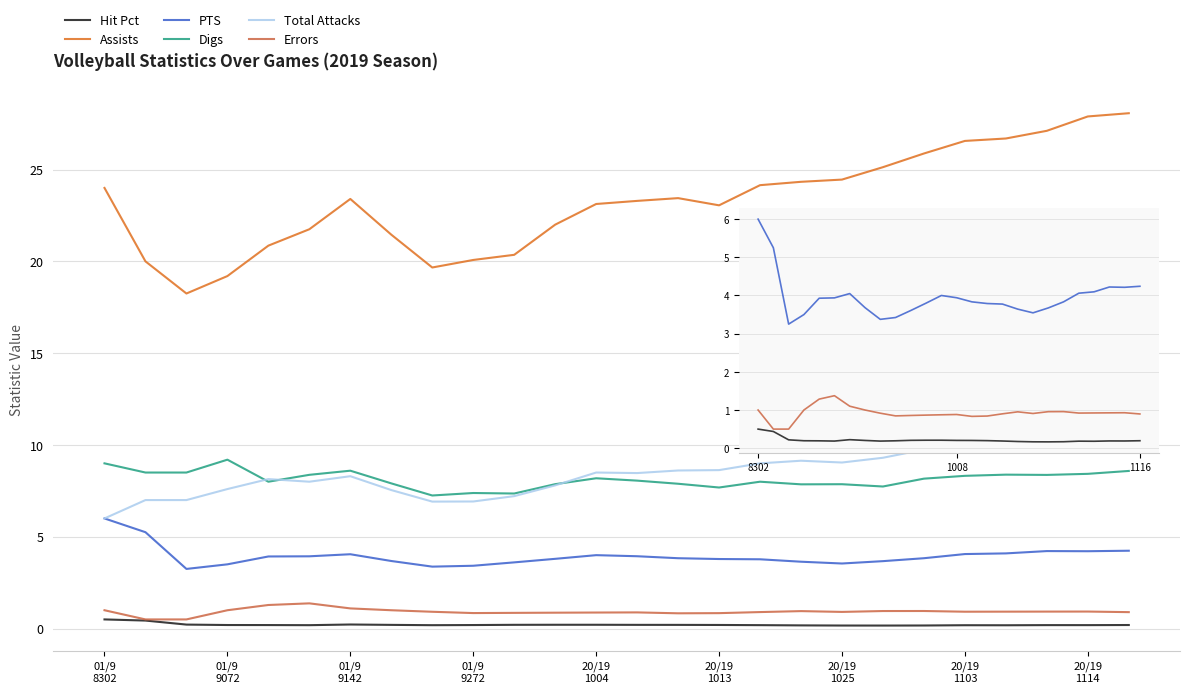

Which series has the largest total across all categories?

Assists